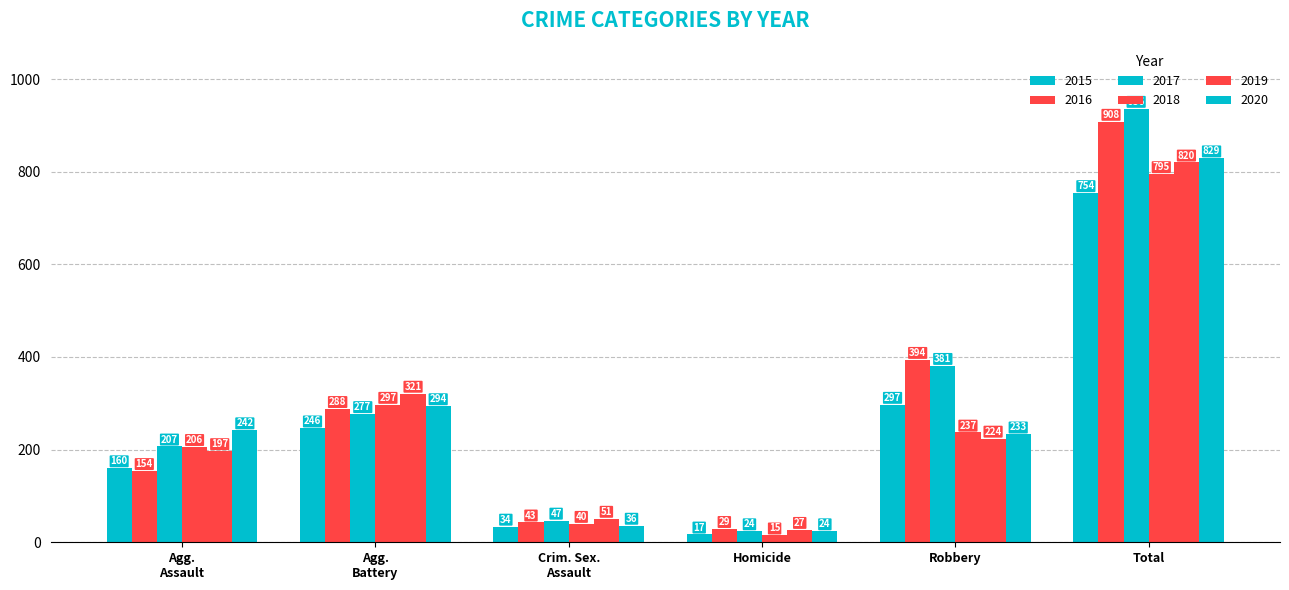

What is the value of the 2015 bar at the 6th from the left?

754